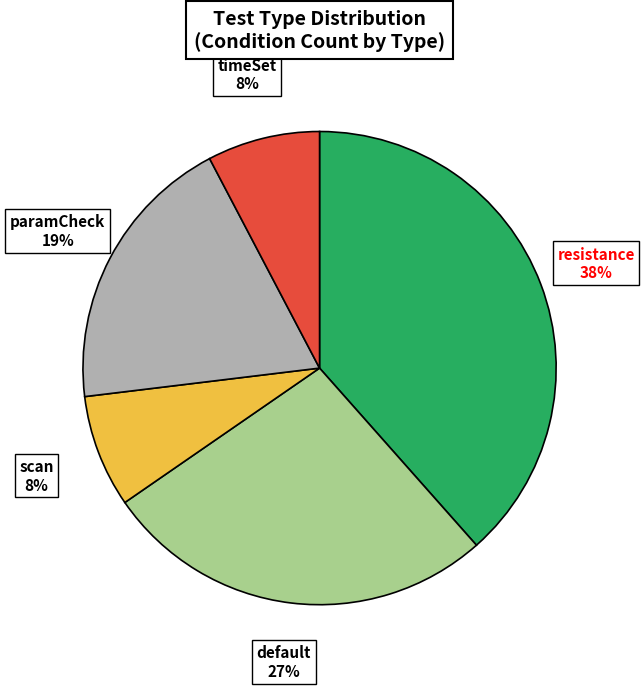

To the nearest percent, what portion does timeSet represent?

8%